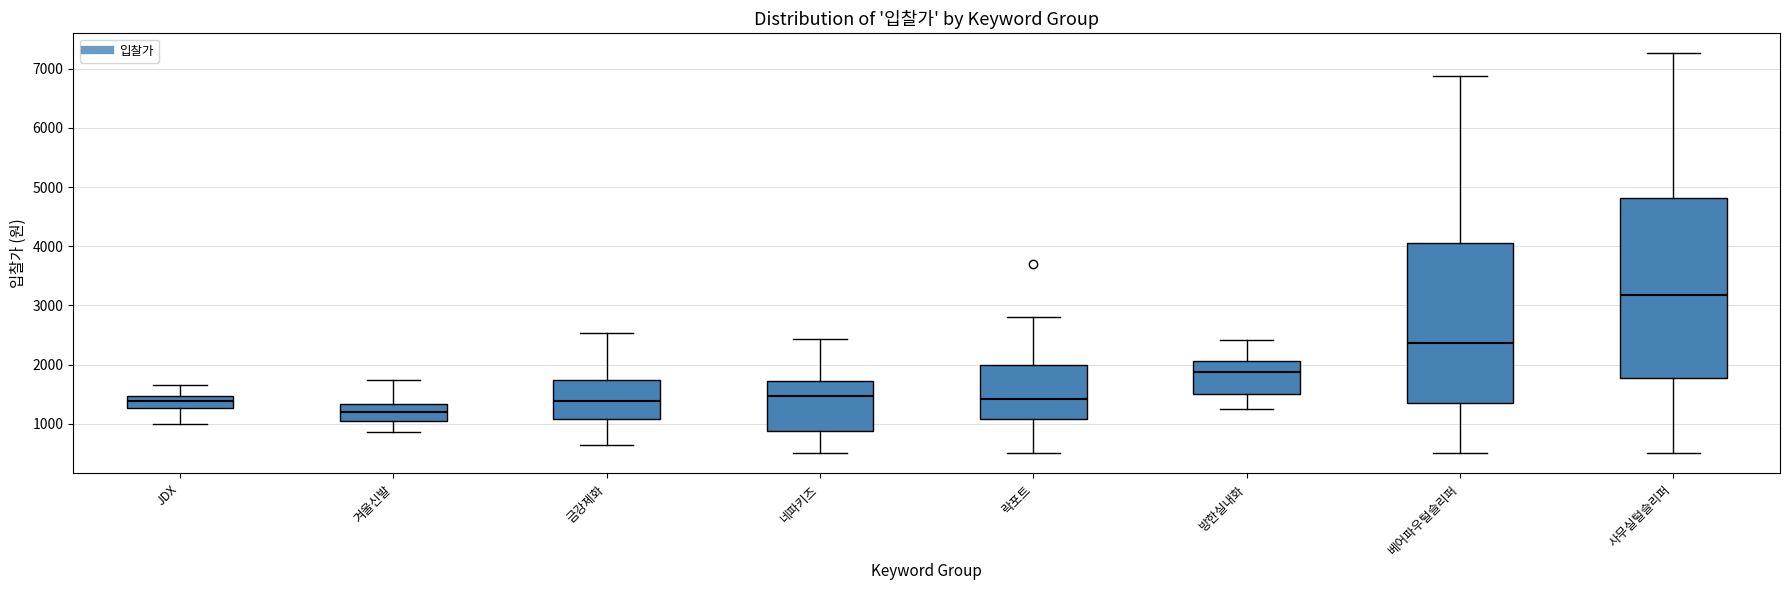

Which box is the tallest, from its lower edge to its upper edge?

사무실털슬리퍼